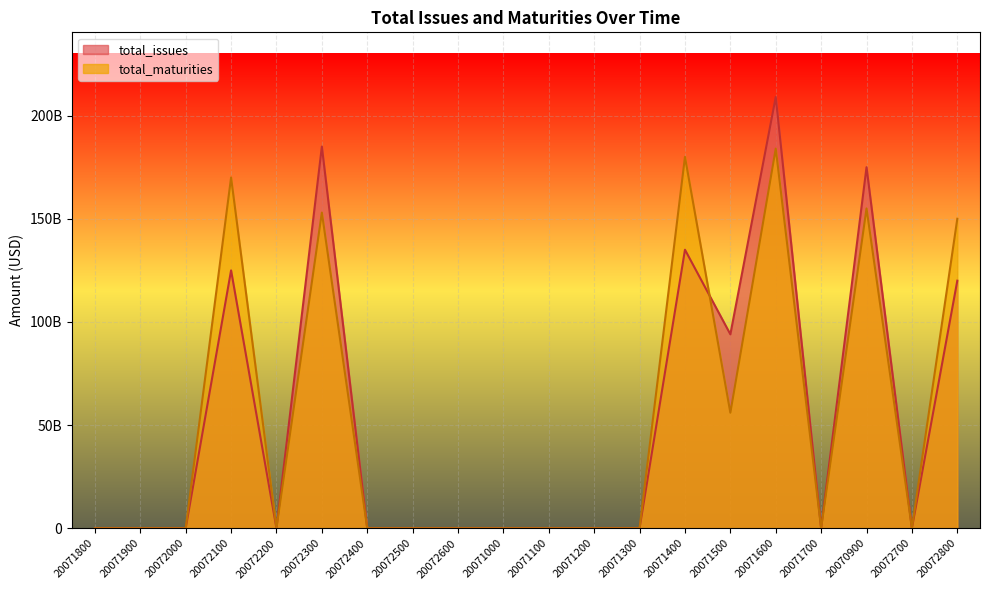

Reading left to right, what are all the values shown in this chart?

total_issues: 0	0	0	125000000000	0	185000000000	0	0	0	0	0	0	25000000	135000000000	94000000000	209000000000	0	175000000000	0	120000000000
total_maturities: 0	0	0	170000000000	0	153000000000	0	0	0	0	0	0	0	180000000000	56000000000	184000000000	0	155000000000	0	150000000000